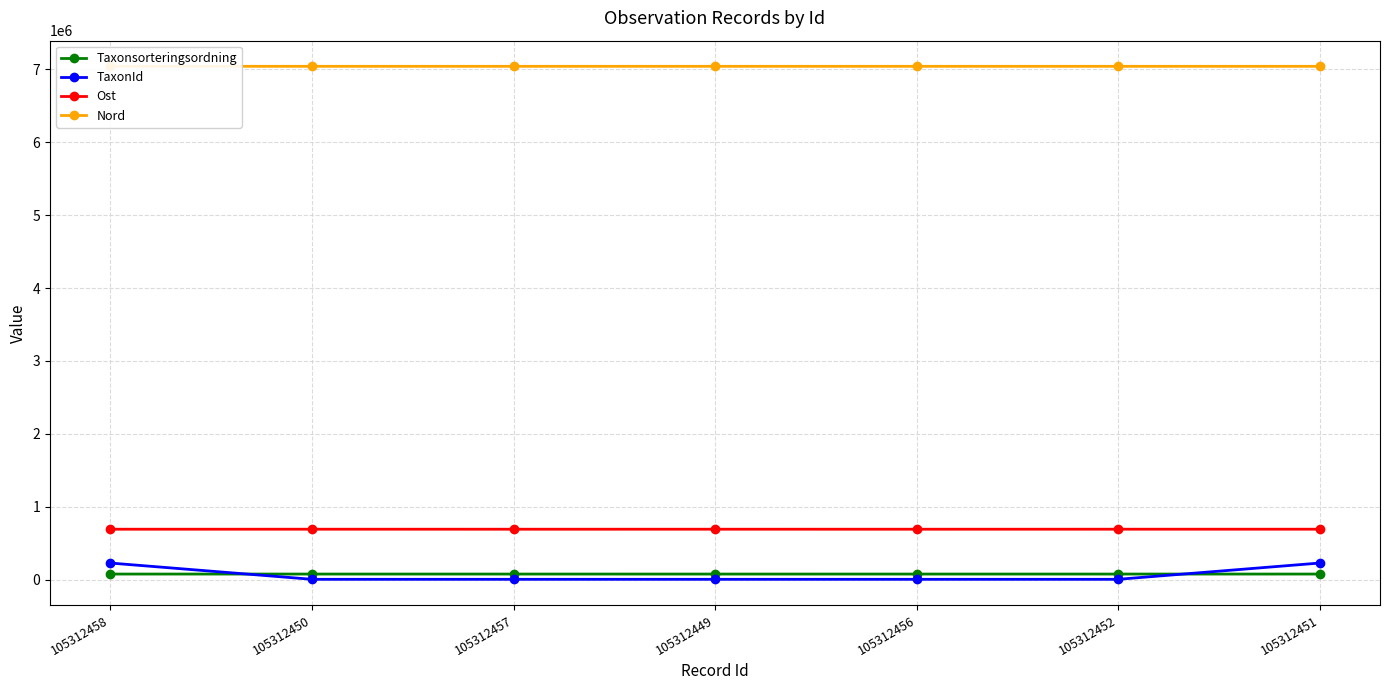

What is the difference between the highest and lowest values at 105312457?

7033596